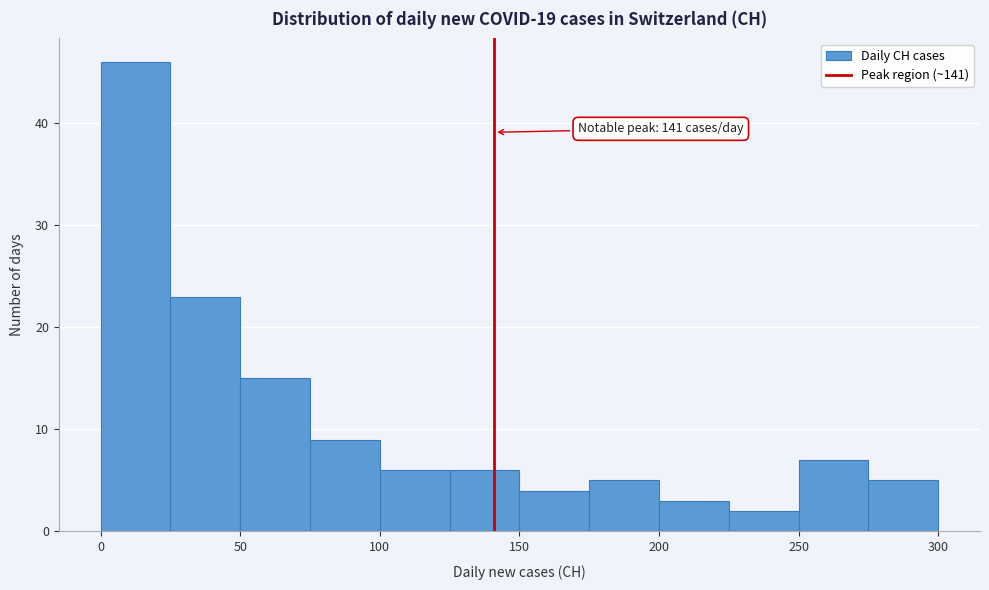

Which range on the x-axis has the tallest bar?

0 to 25